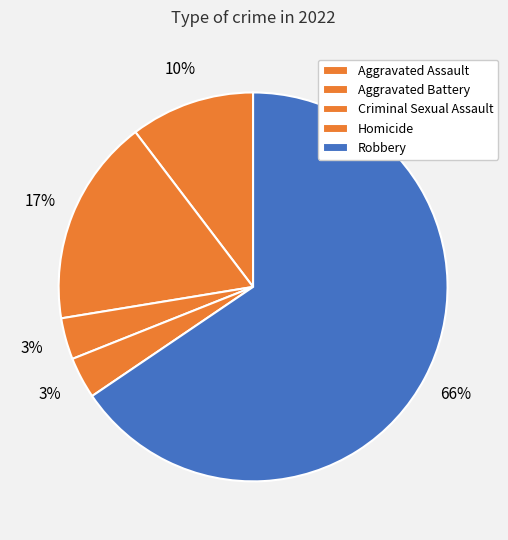

How many segments does this pie chart have?

5